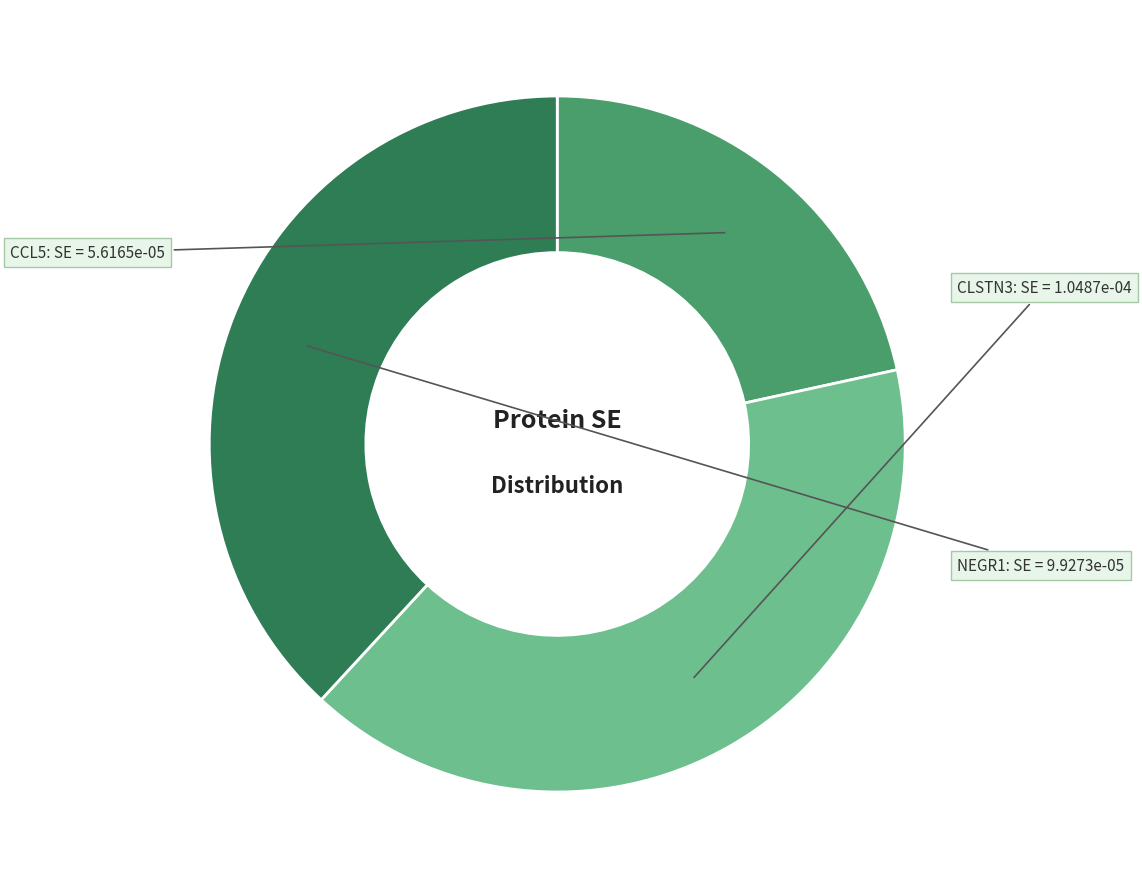

Is there any slice that represents more than half of the pie?

No